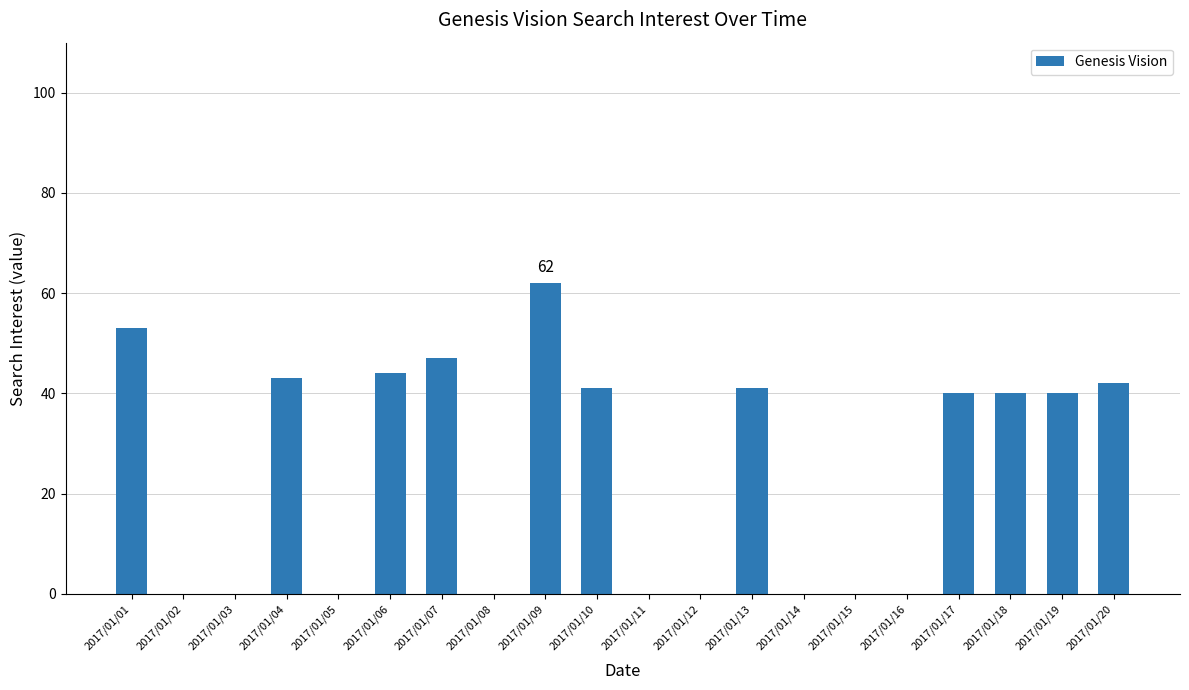

Reading left to right, transcribe all the data shown in this chart.

53	0	0	43	0	44	47	0	62	41	0	0	41	0	0	0	40	40	40	42